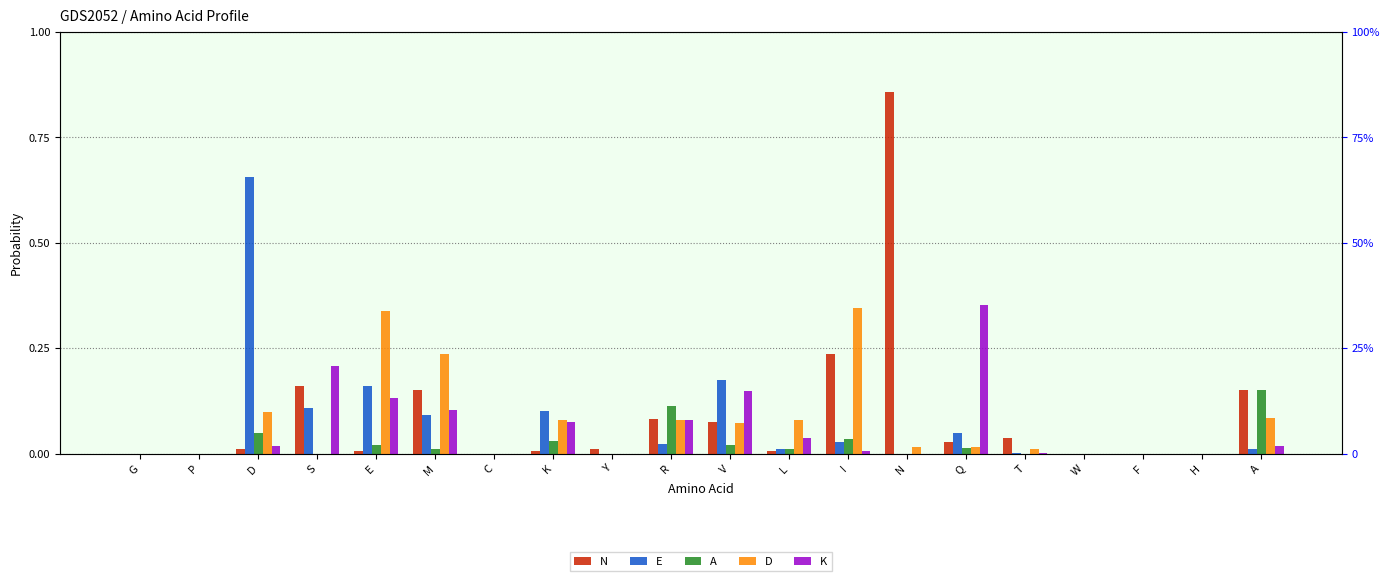

The value of N at M is 0.0. True or false?

False